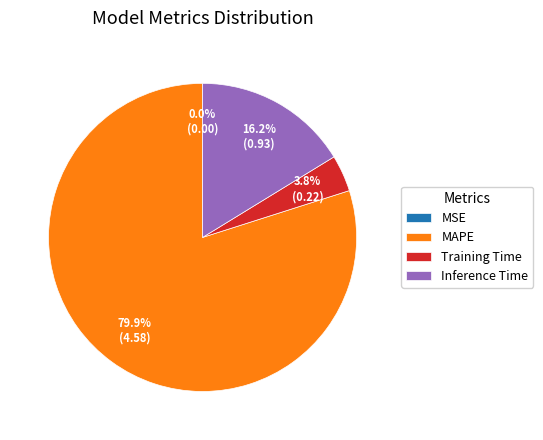

Is there any slice that represents more than half of the pie?

Yes